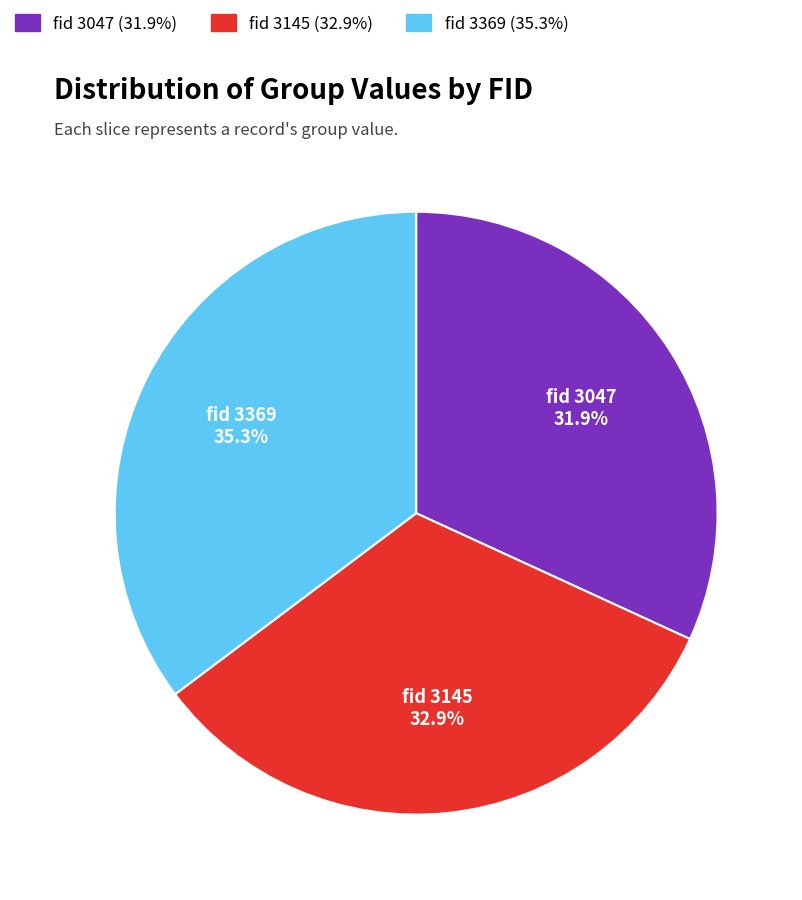

Is there a majority slice in this chart?

No